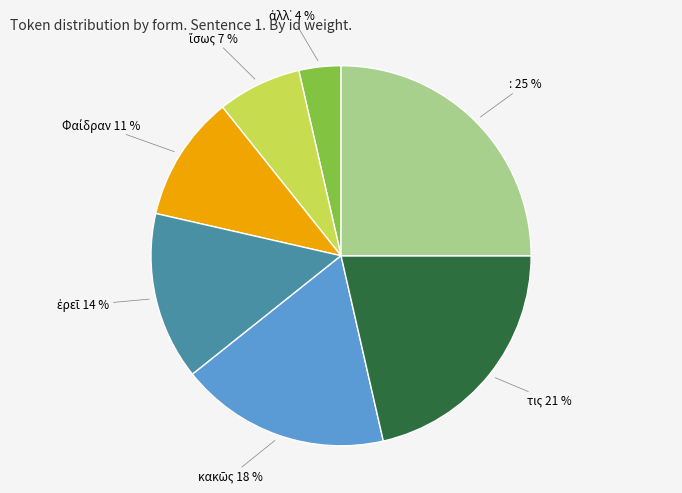

To the nearest percent, what is the average slice percentage?

14%